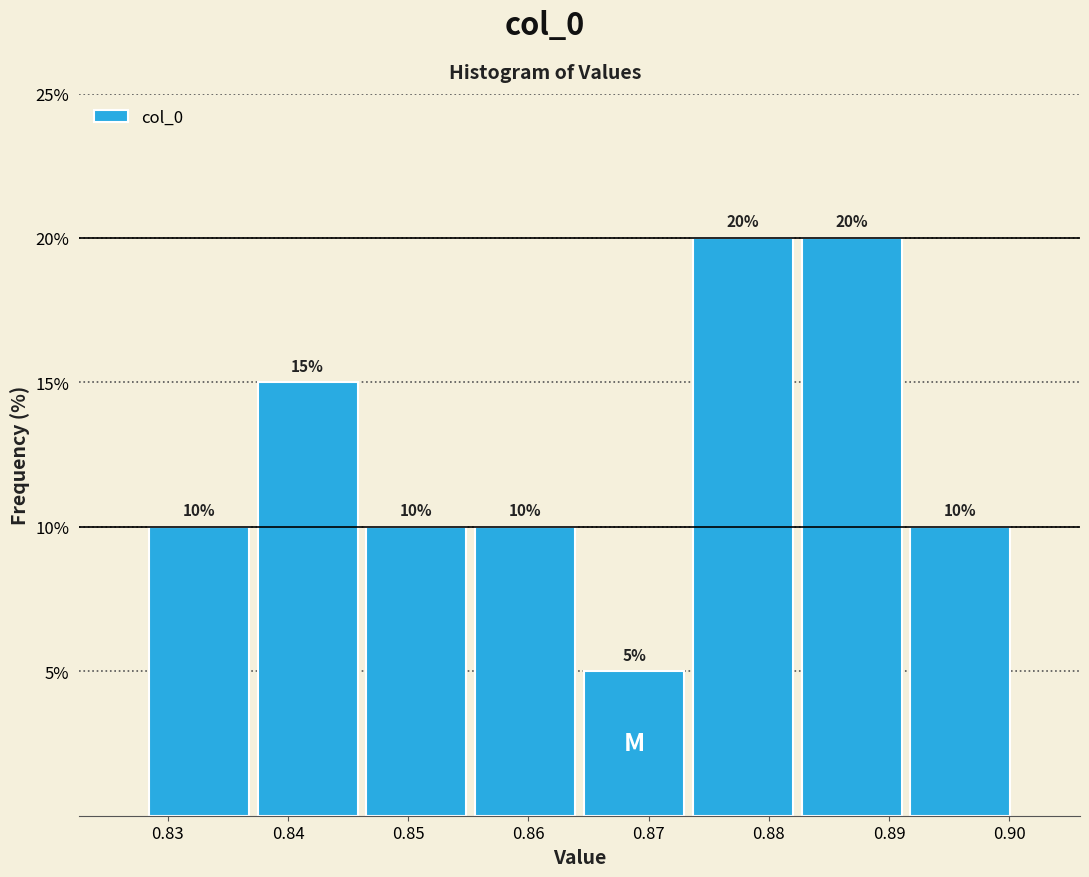

What is the height of the bar covering 0.873 to 0.882 on the x-axis? The bar edges are not printed on the chart, so give them approximately, as read against the axis.

20